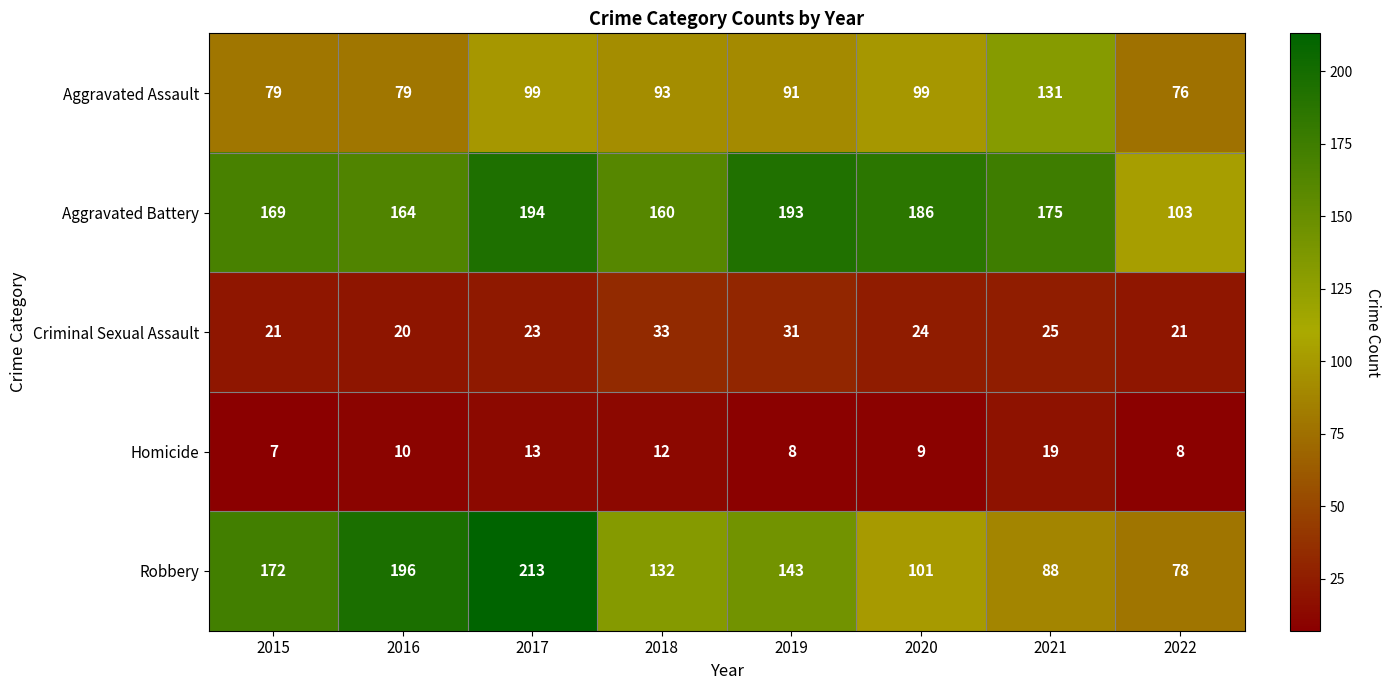

What is the maximum value shown in the chart?

213